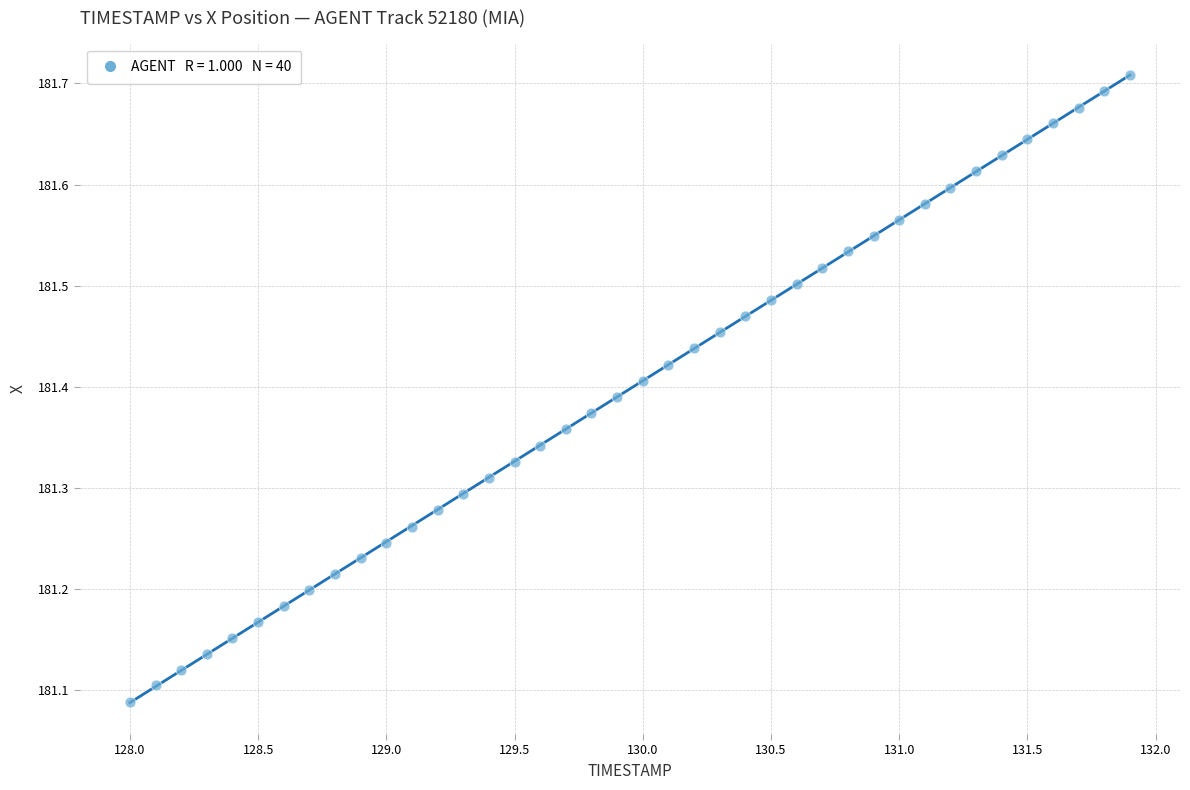

What is the range of X values (max minus min)?

3.9